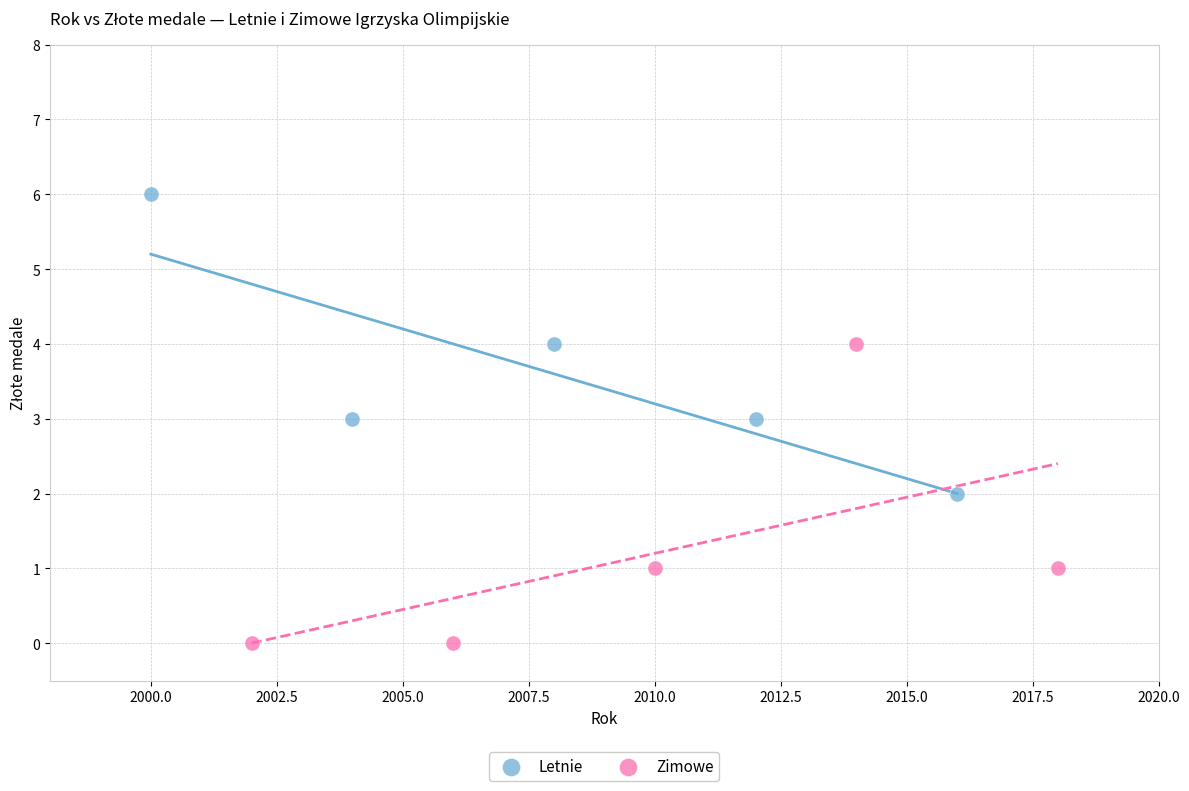

Which series reaches the maximum Y coordinate?

Letnie